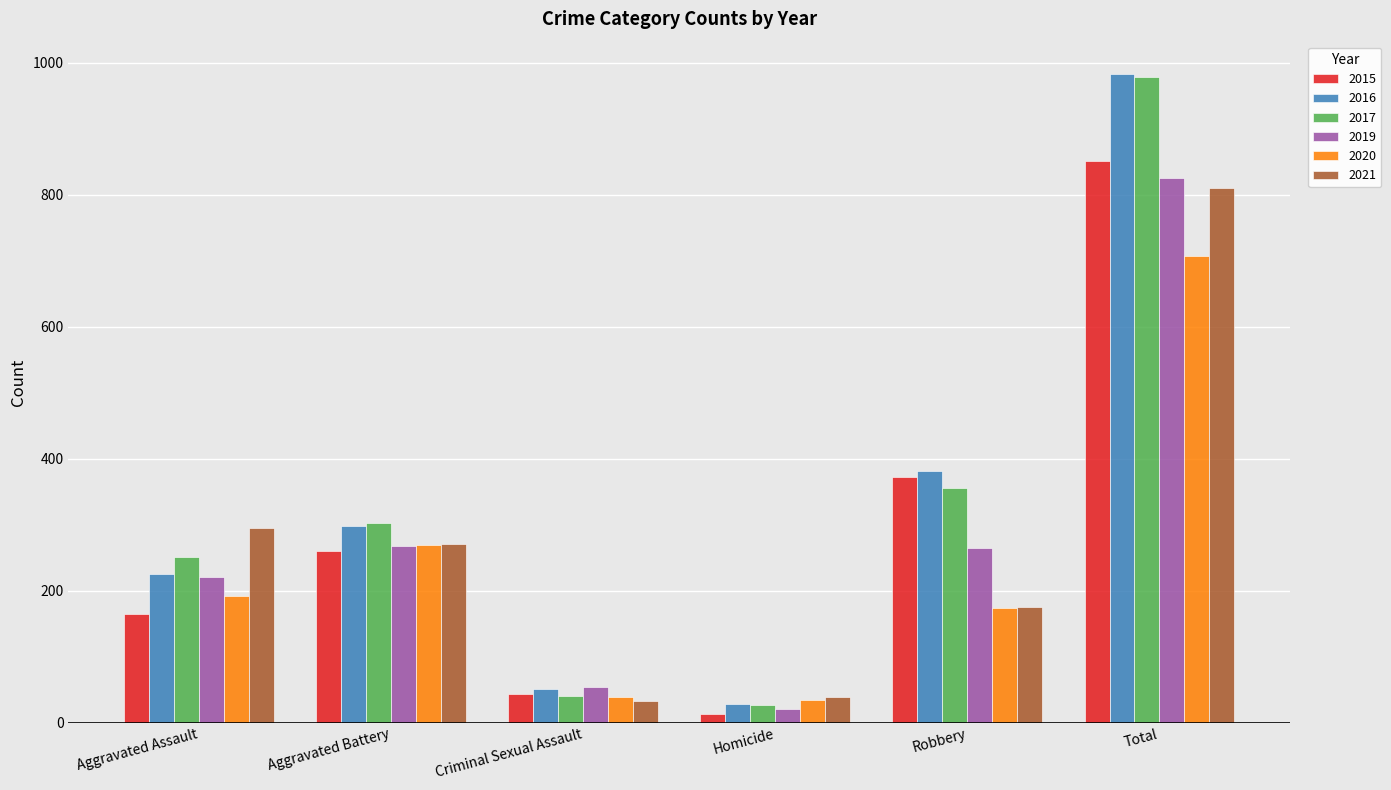

At which label is 2015 closest to 432?

Robbery